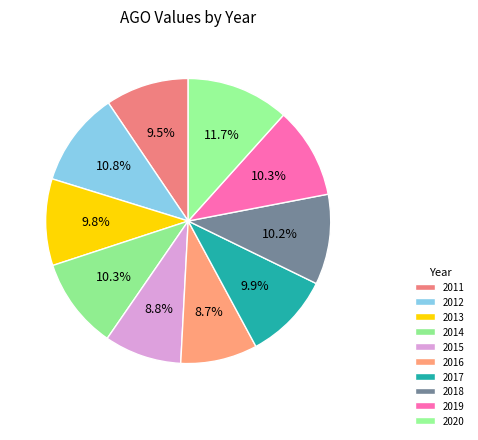

How many segments does this pie chart have?

10